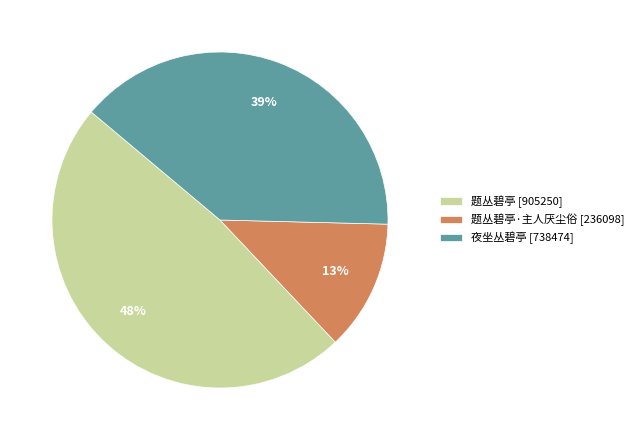

To the nearest percent, what is the average slice percentage?

33%